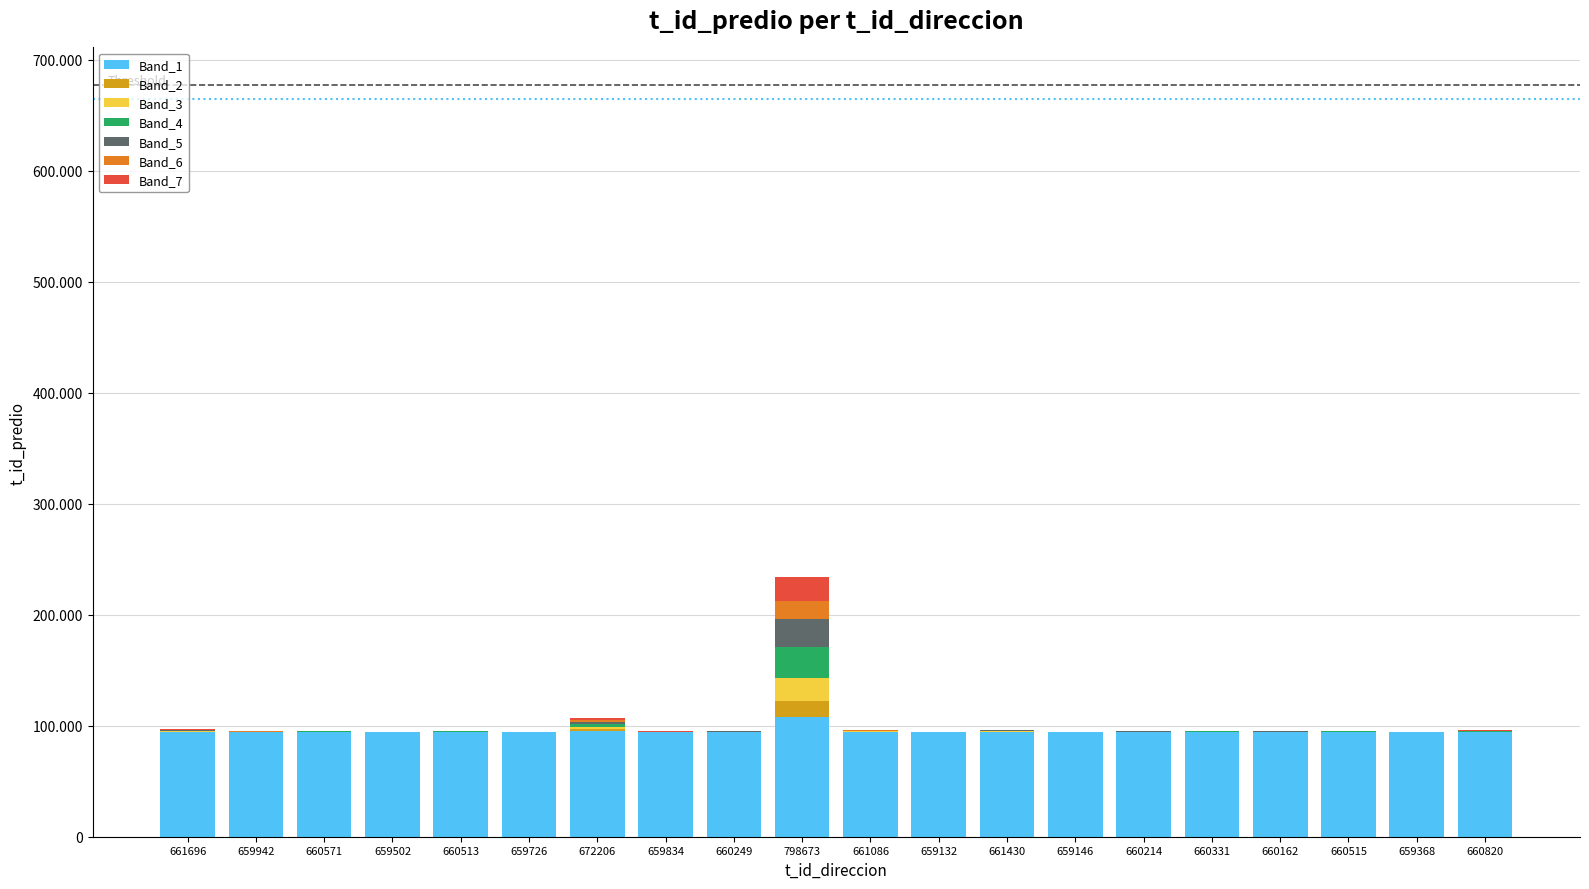

What are all the series names shown in the legend?

Band_1, Band_2, Band_3, Band_4, Band_5, Band_6, Band_7